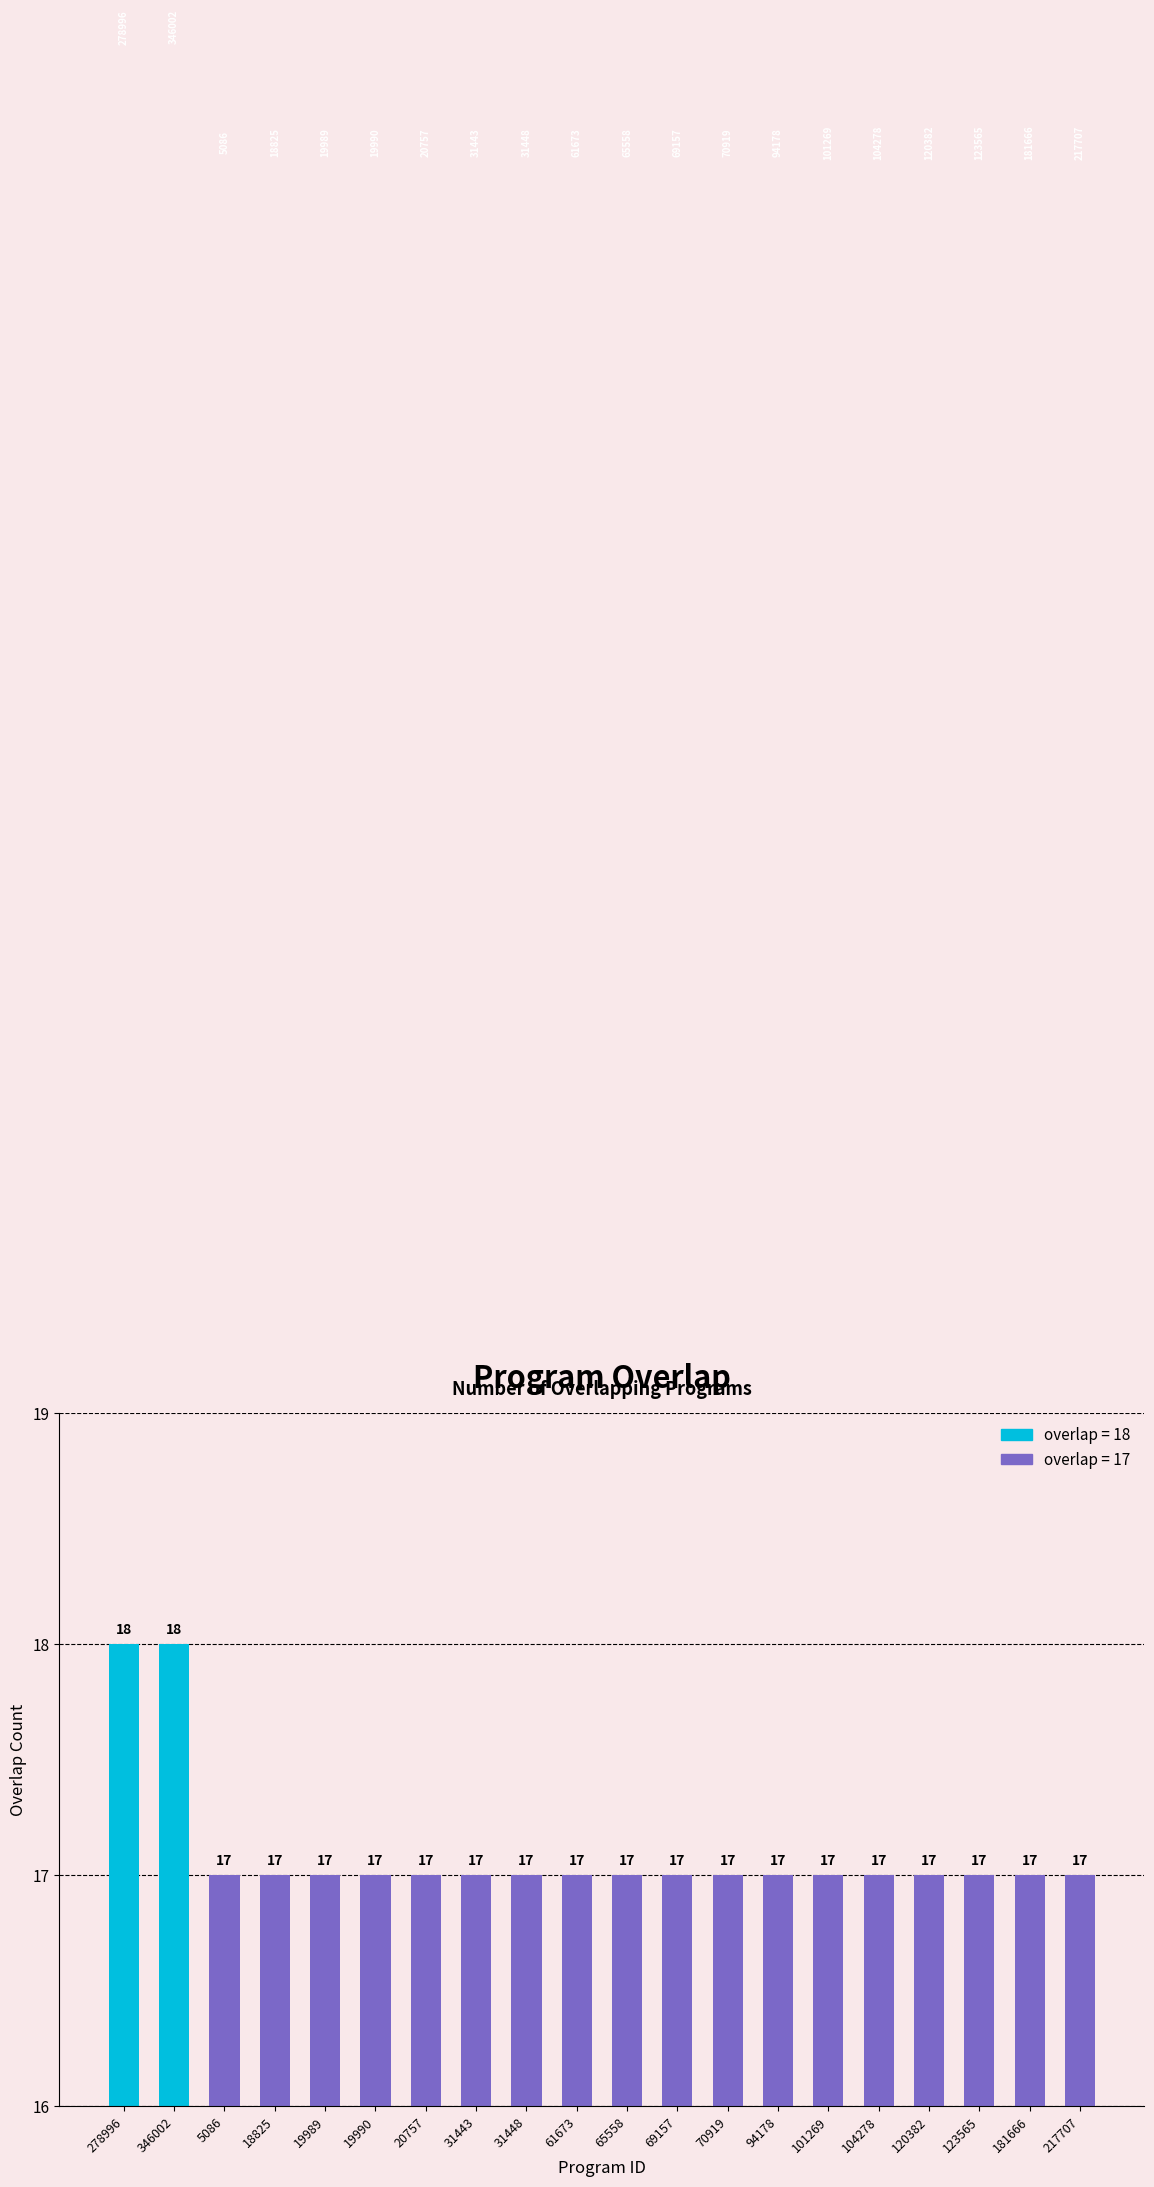

The value at 19990 is 17. True or false?

True